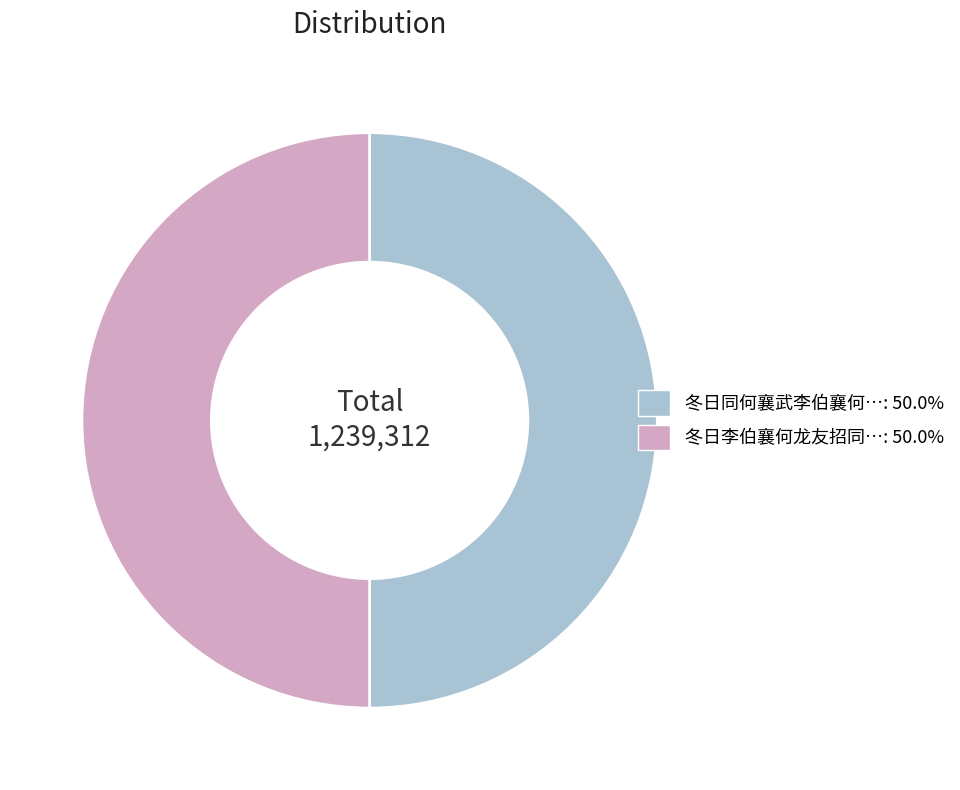

How many slices are in this pie chart?

2